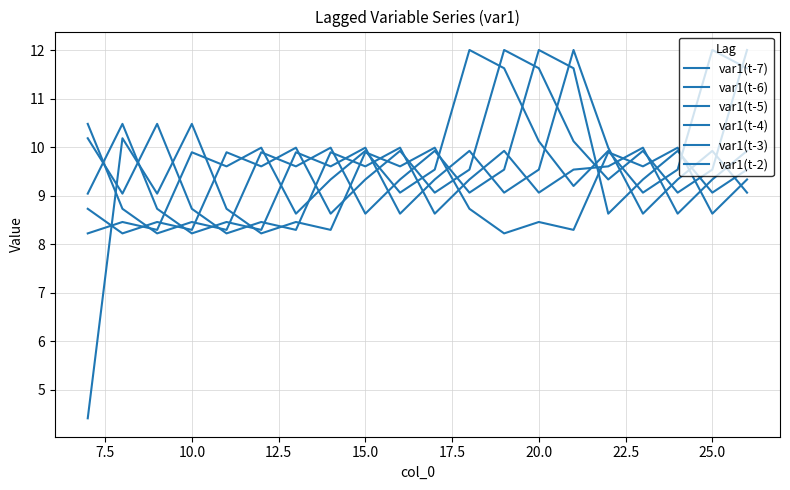

How many lines are shown in the chart?

6